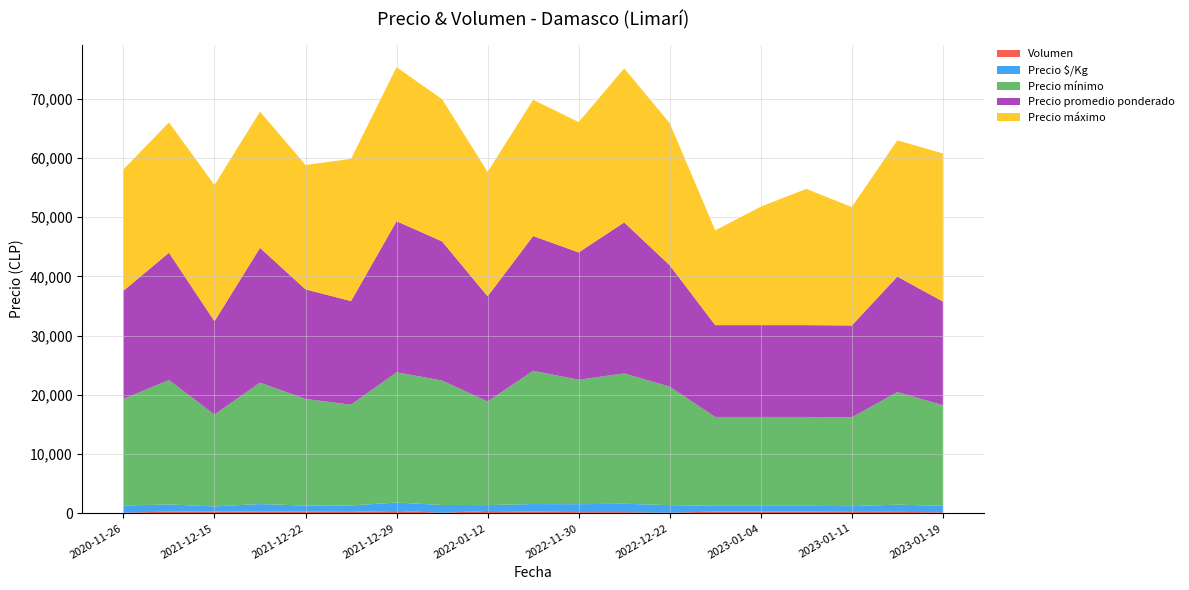

Reading left to right, transcribe all the data shown in this chart.

Precio mínimo: 18000	21000	15500	20500	18000	17000	22000	21000	17500	22500	21000	22000	20000	15000	15000	15000	15000	19000	17000
Precio máximo: 20500	22000	23000	23000	21000	24000	26000	24000	21000	23000	22000	26000	24000	16000	20000	23000	20000	23000	25000
Precio promedio ponderado: 18250	21500	15750	22750	18500	17500	25500	23500	17750	22750	21500	25500	20500	15500	15500	15500	15500	19500	17500
Precio $/Kg: 1217	1194	875	1264	1028	1094	1417	1306	986	1264	1344	1417	1281	969	969	969	969	1219	1094
Volumen: 100	300	300	300	280	240	400	100	400	300	200	200	100	300	300	300	240	248	160